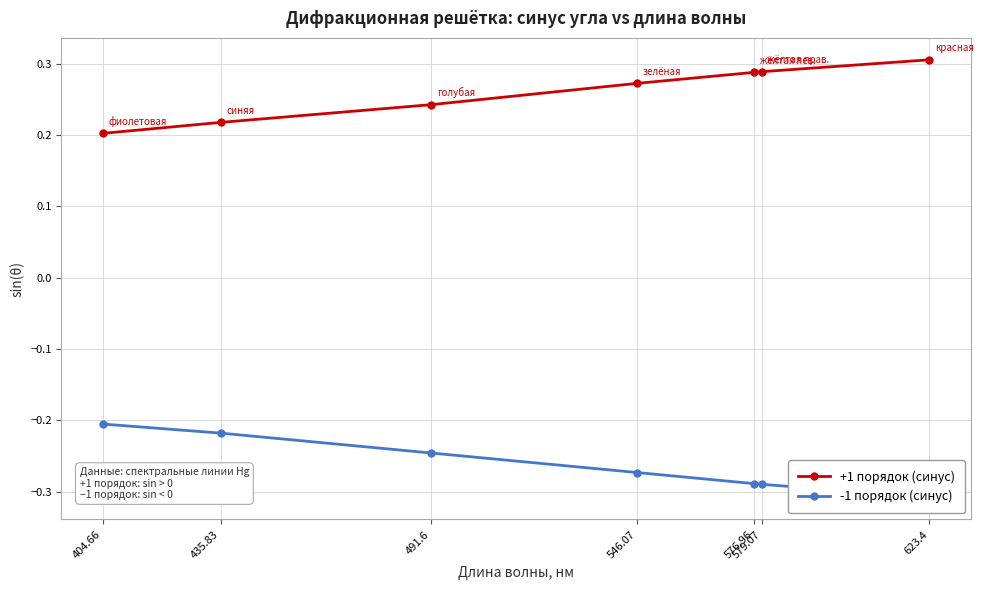

Is it true that +1 порядок (синус) equals 0.2 at 404.66?

True